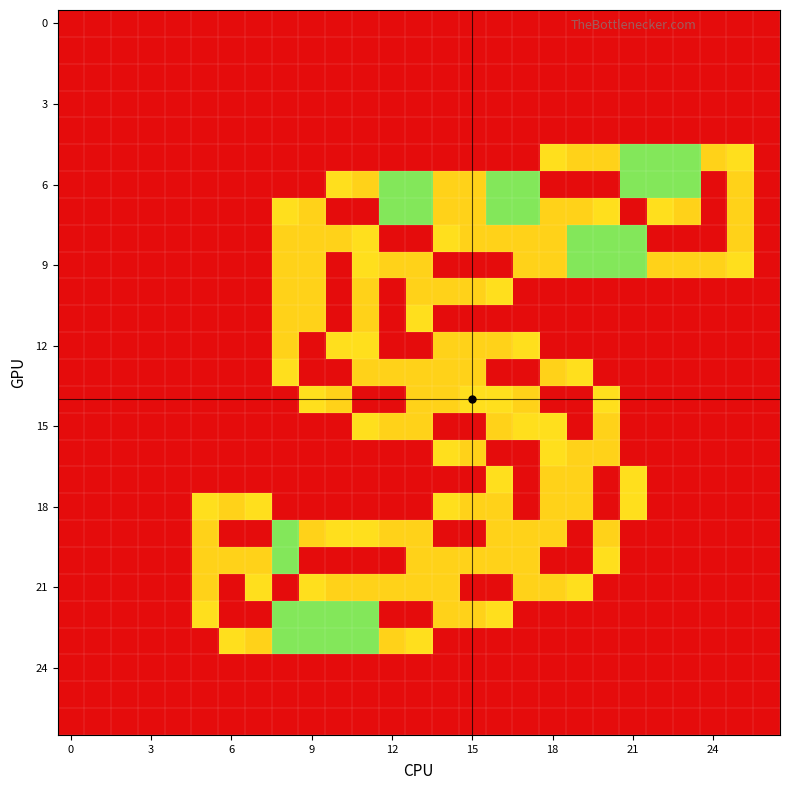

Which label corresponds to the largest value in the chart?

18